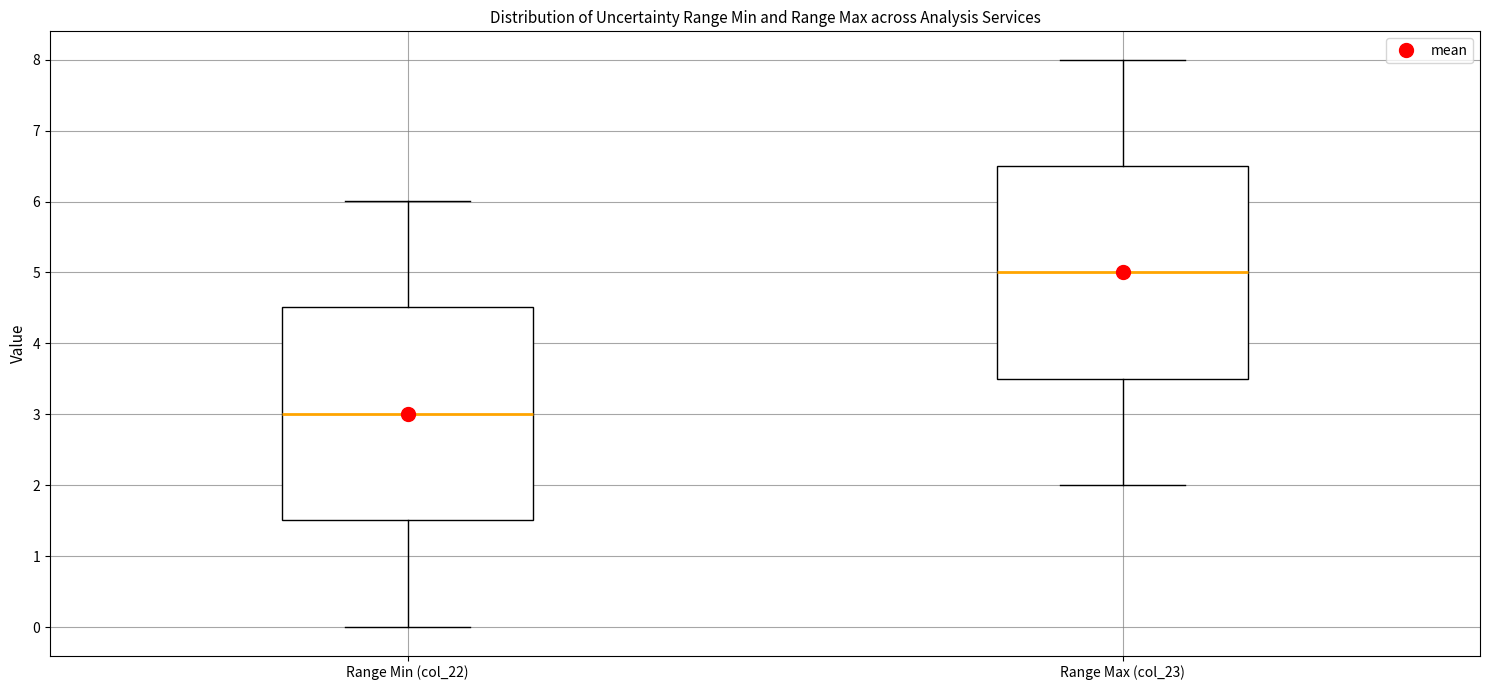

Reading left to right, read every box against the y-axis: the position of its median line, the range the box covers, and the ends of its whiskers. The values are not printed on the chart, so give them approximately, as read against the axis.

Range Min (col_22): median 3.0, box 1.5 to 4.5, whiskers 0.0 to 6.0
Range Max (col_23): median 5.0, box 3.5 to 6.5, whiskers 2.0 to 8.0